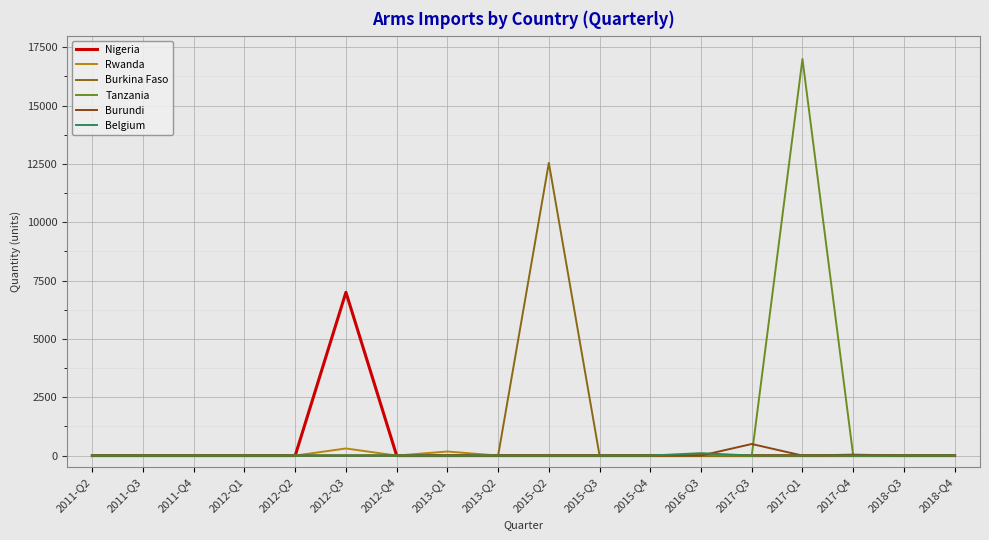

What is the label of the 12th point from the right?

2012-Q4